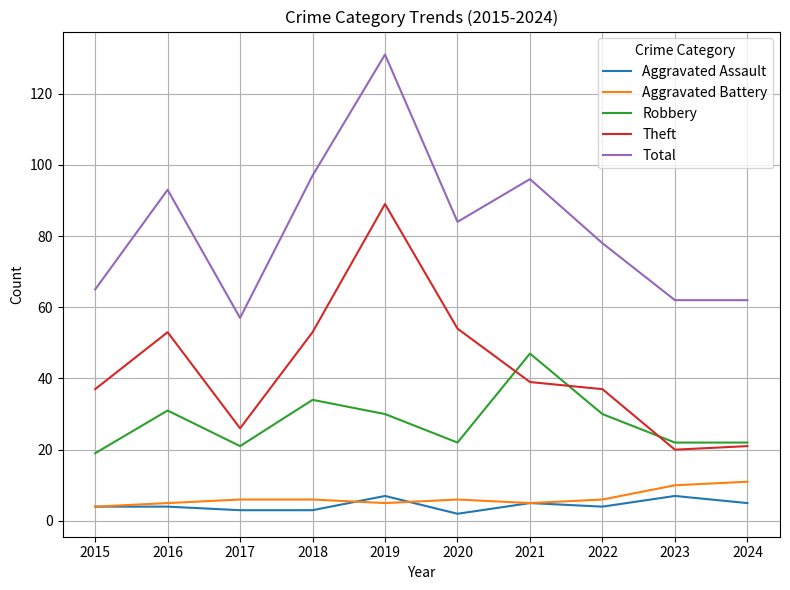

How many series are shown in this chart?

5